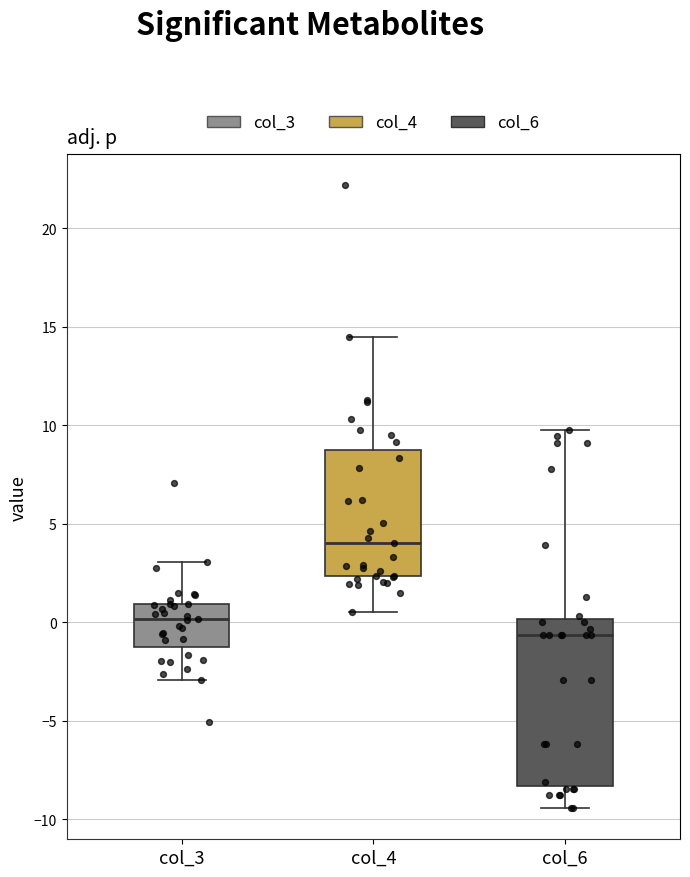

Reading left to right, transcribe this box plot: for each box, give where its median line is, the range the box spans, and where its two whiskers end, as read against the y-axis. The values are not printed on the chart, so give them approximately, as read against the axis.

col_3: median 0.0, box -1.5 to 1.0, whiskers -3.0 to 3.0
col_4: median 4.0, box 2.5 to 8.5, whiskers 0.5 to 14.5
col_6: median -0.5, box -8.5 to 0.0, whiskers -9.5 to 10.0